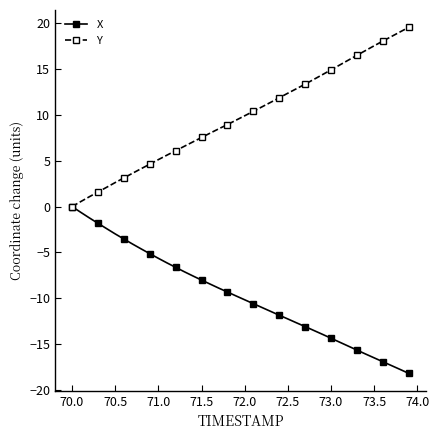

What is the maximum value shown in the chart?

19.5